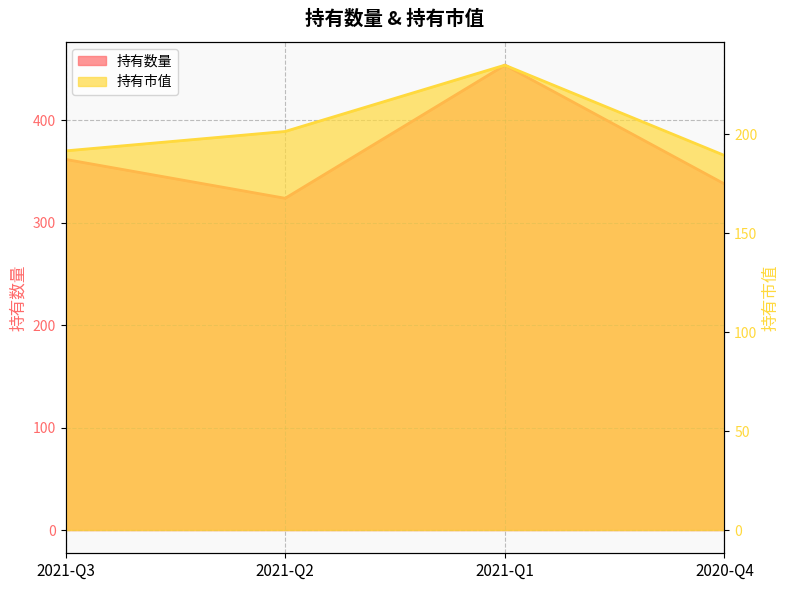

Reading left to right, extract all data points from this chart.

持有数量: 362.0	324.0	454.0	338.0
持有市值: 191.7	201.5	235.0	189.3